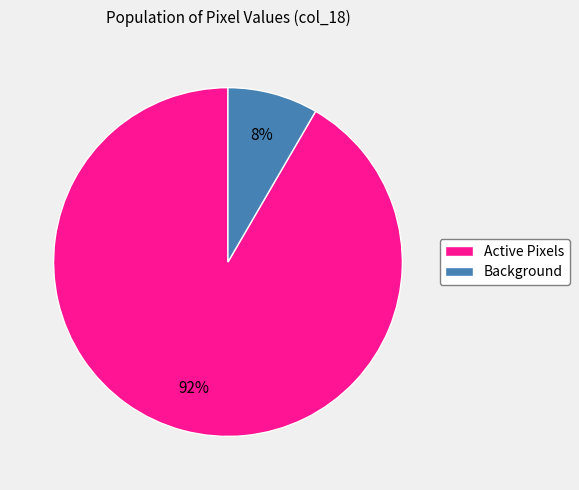

Is it true that Active Pixels is 92% of the pie?

True